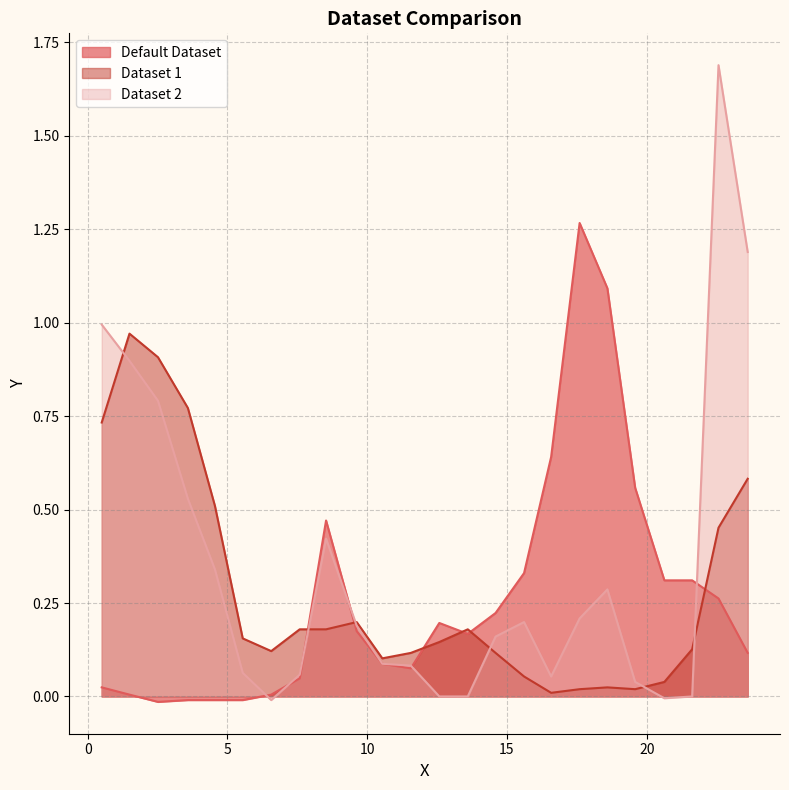

Where is the first local minimum for Default Dataset?

2.515923566878981